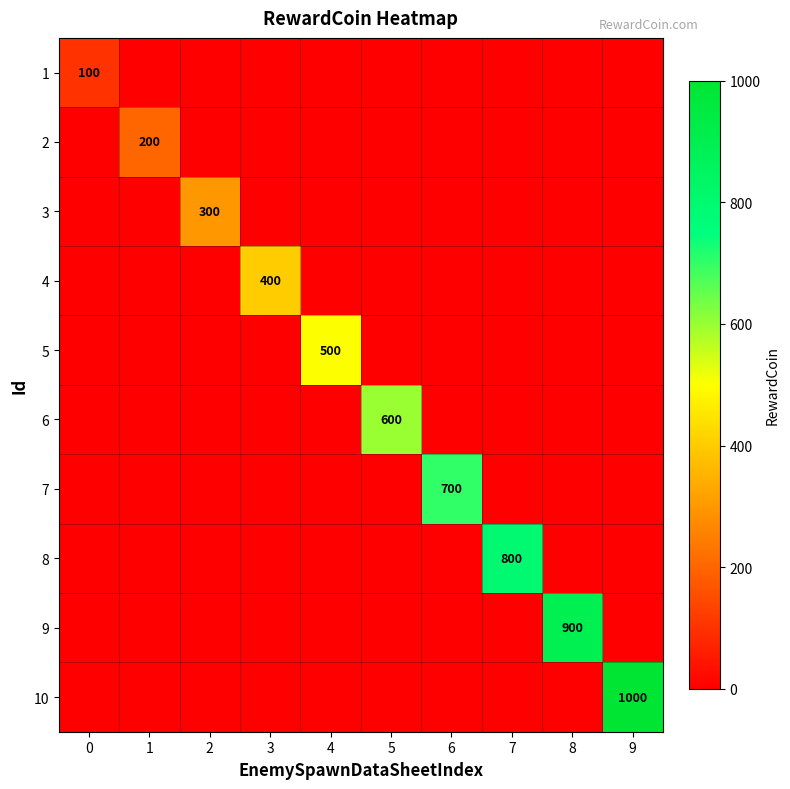

The value of 6 at 5 is 600. True or false?

True